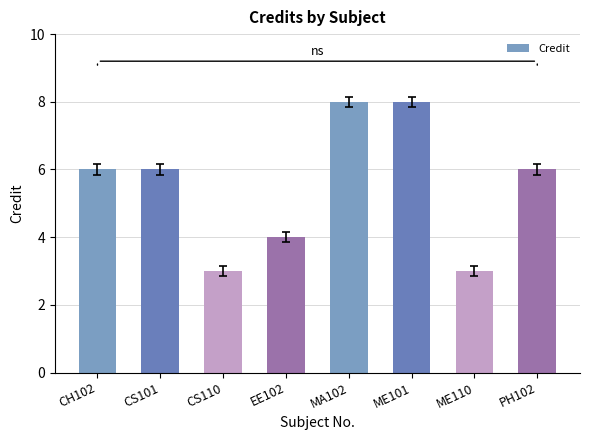

True or false: the data shows 6 at CH102.

True